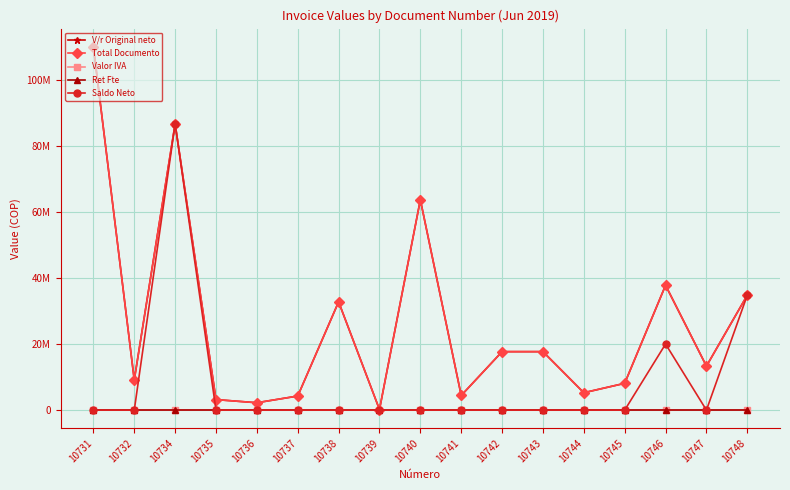

Does the chart have visible grid lines?

Yes